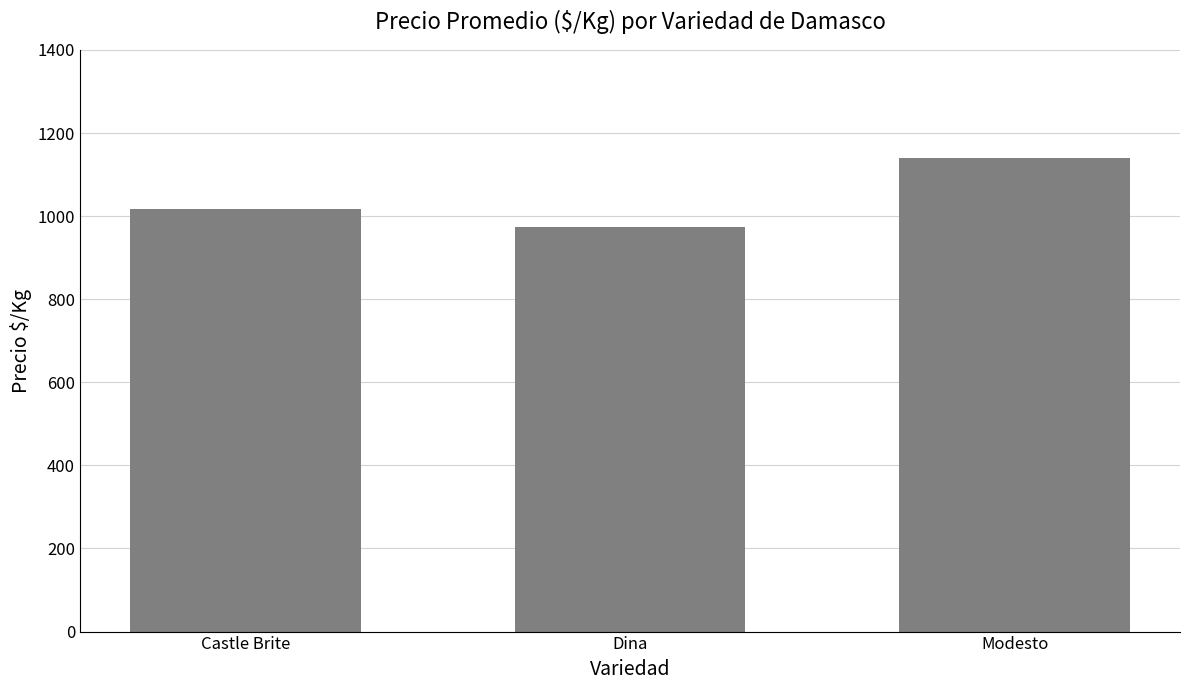

What is the smallest value displayed?

975